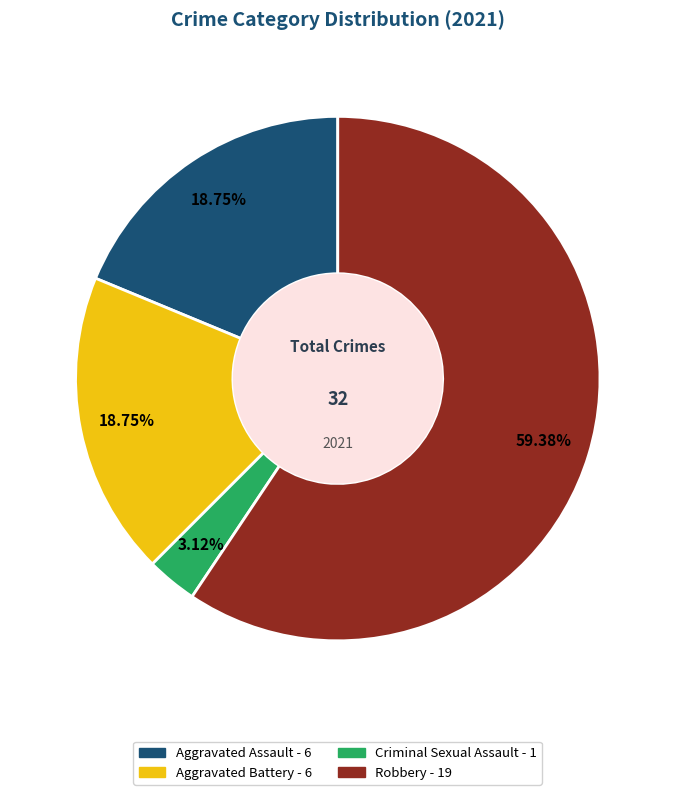

Is there a majority slice in this chart?

Yes